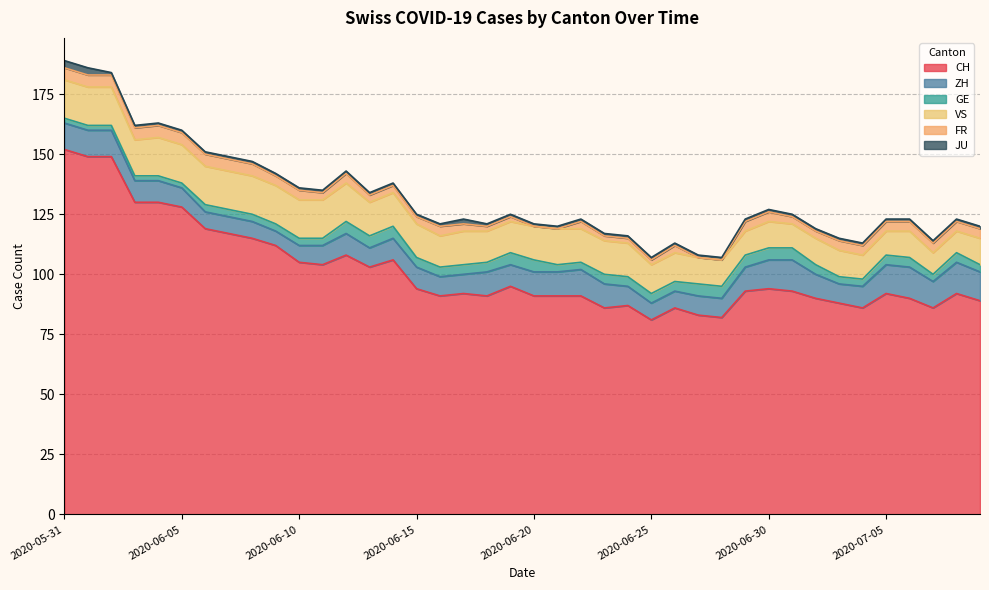

Is the value of GE at 2020-07-07 greater than the value of VS at 2020-06-19?

No